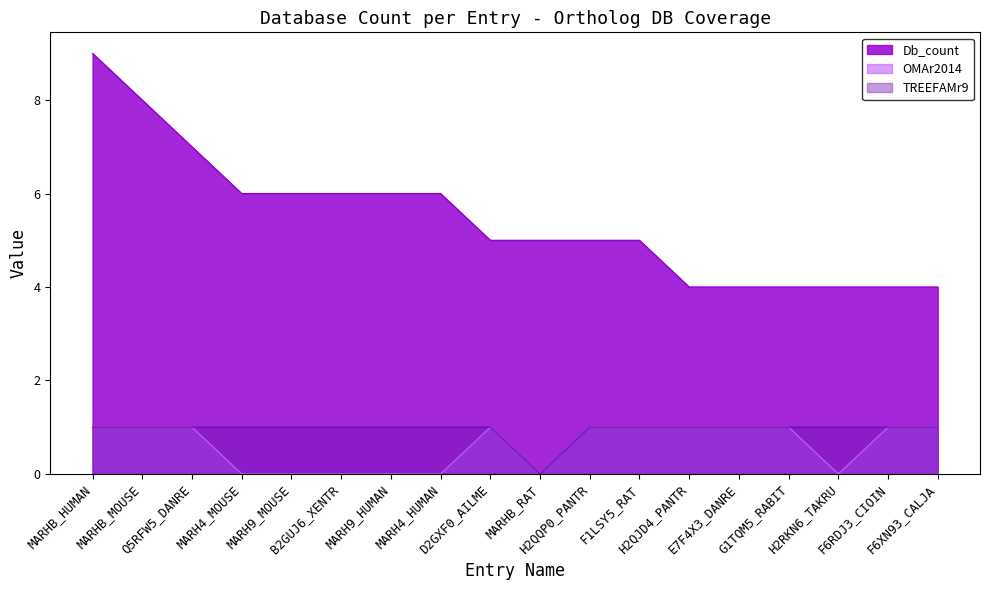

Reading left to right, what are all the values shown in this chart?

Db_count: MARHB_HUMAN=9	MARHB_MOUSE=8	Q5RFW5_DANRE=7	MARH4_MOUSE=6	MARH9_MOUSE=6	B2GUJ6_XENTR=6	MARH9_HUMAN=6	MARH4_HUMAN=6	D2GXF0_AILME=5	MARHB_RAT=5	H2QQP0_PANTR=5	F1LSY5_RAT=5	H2QJD4_PANTR=4	E7F4X3_DANRE=4	G1TQM5_RABIT=4	H2RKN6_TAKRU=4	F6RDJ3_CIOIN=4	F6XN93_CALJA=4
OMAr2014: MARHB_HUMAN=1	MARHB_MOUSE=1	Q5RFW5_DANRE=1	MARH4_MOUSE=0	MARH9_MOUSE=0	B2GUJ6_XENTR=0	MARH9_HUMAN=0	MARH4_HUMAN=0	D2GXF0_AILME=1	MARHB_RAT=0	H2QQP0_PANTR=1	F1LSY5_RAT=1	H2QJD4_PANTR=1	E7F4X3_DANRE=1	G1TQM5_RABIT=1	H2RKN6_TAKRU=0	F6RDJ3_CIOIN=1	F6XN93_CALJA=1
TREEFAMr9: MARHB_HUMAN=1	MARHB_MOUSE=1	Q5RFW5_DANRE=1	MARH4_MOUSE=1	MARH9_MOUSE=1	B2GUJ6_XENTR=1	MARH9_HUMAN=1	MARH4_HUMAN=1	D2GXF0_AILME=1	MARHB_RAT=0	H2QQP0_PANTR=1	F1LSY5_RAT=1	H2QJD4_PANTR=1	E7F4X3_DANRE=1	G1TQM5_RABIT=1	H2RKN6_TAKRU=1	F6RDJ3_CIOIN=1	F6XN93_CALJA=1